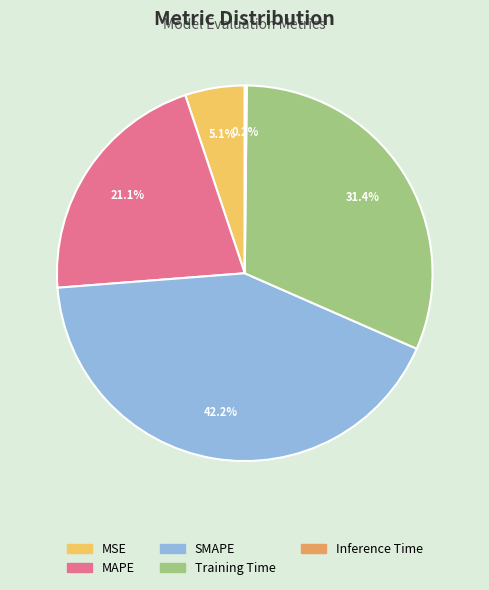

How much of the chart is everything except MAPE?

78.9%